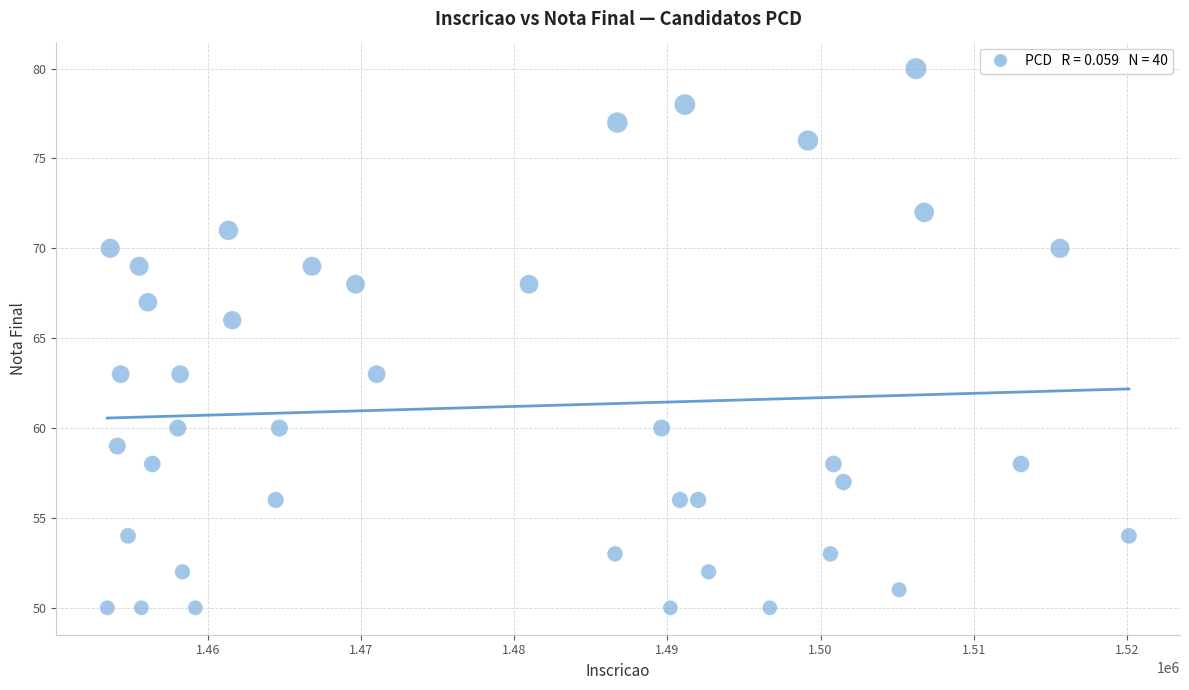

What Y value in the scatter plot is closest to 65?

66